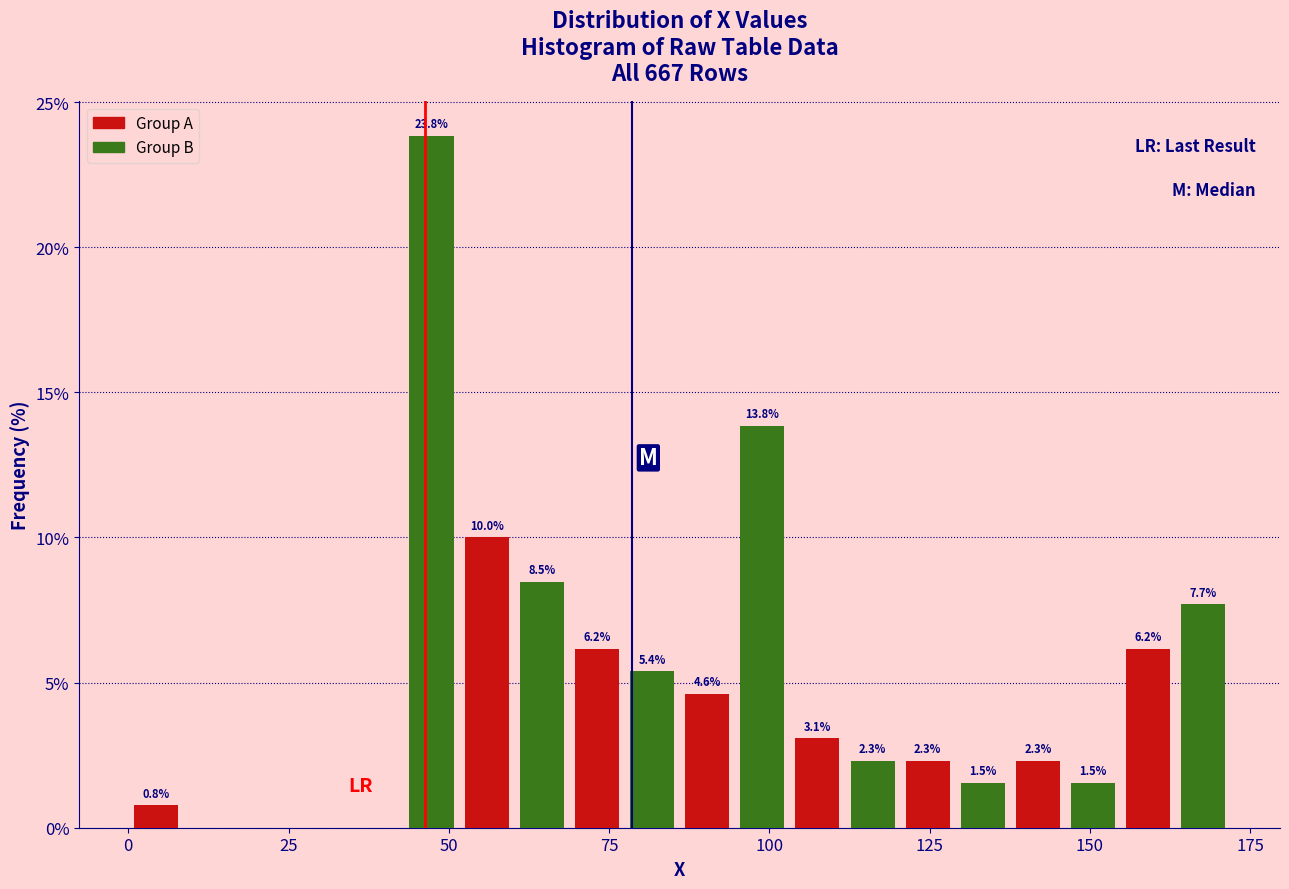

Around what value on the x-axis is the tallest bar? Give the approximate position of its centre, as read against the axis.

45